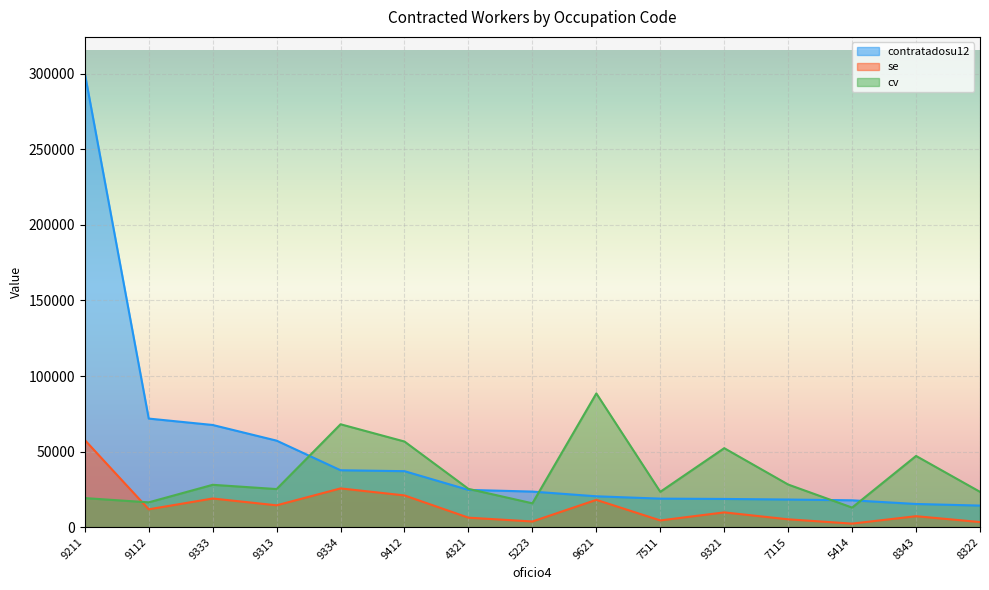

At which label is se closest to 29963?

9334